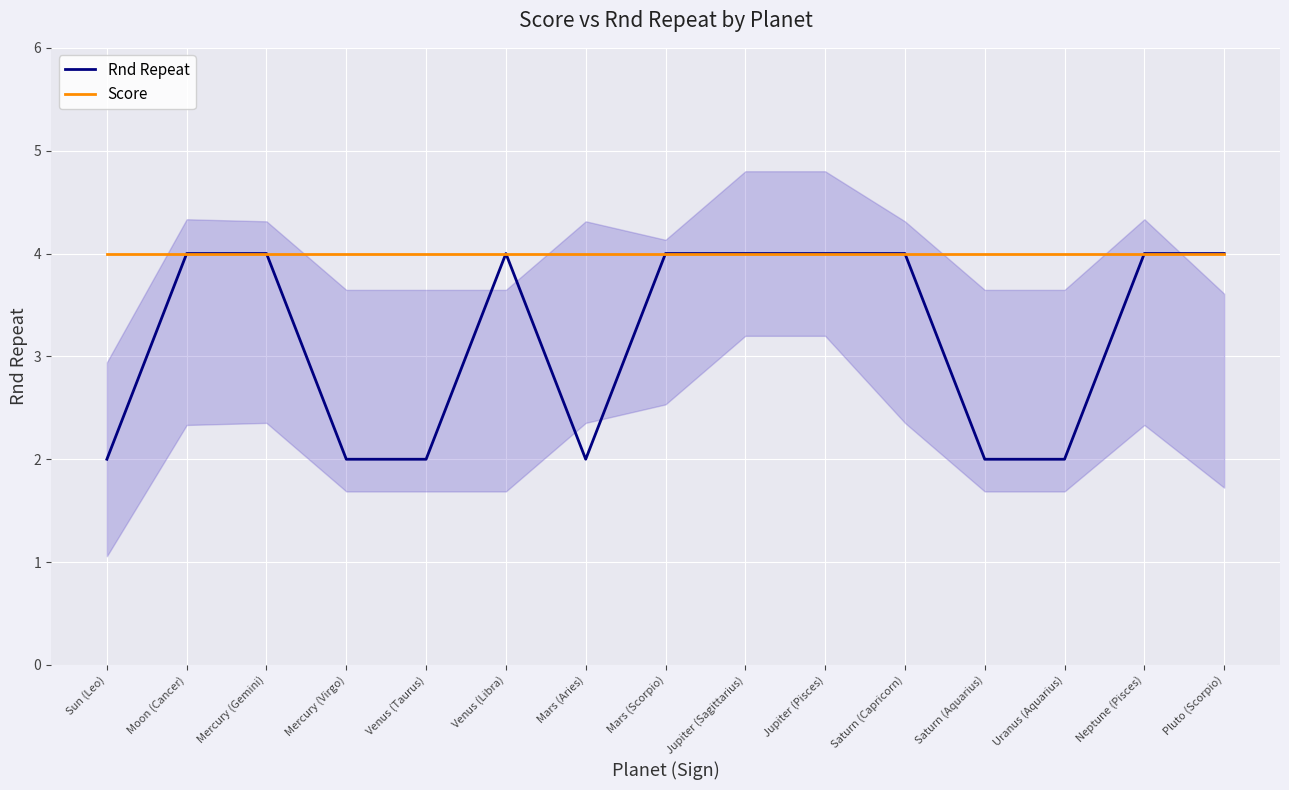

What position from the left is Venus (Libra)?

6